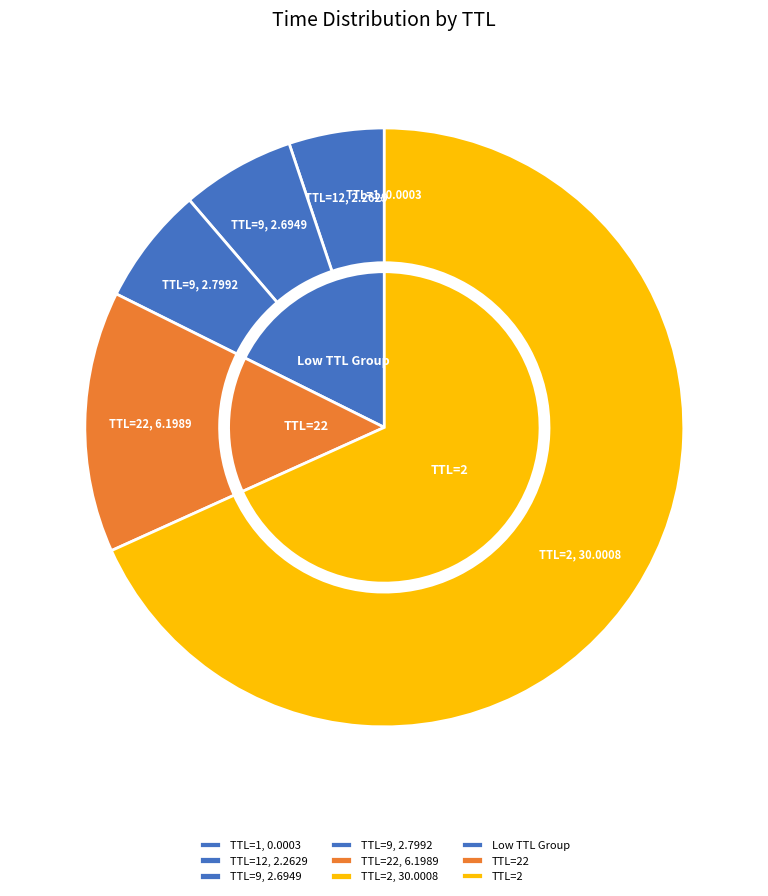

Which slice represents more than half of the pie?

2